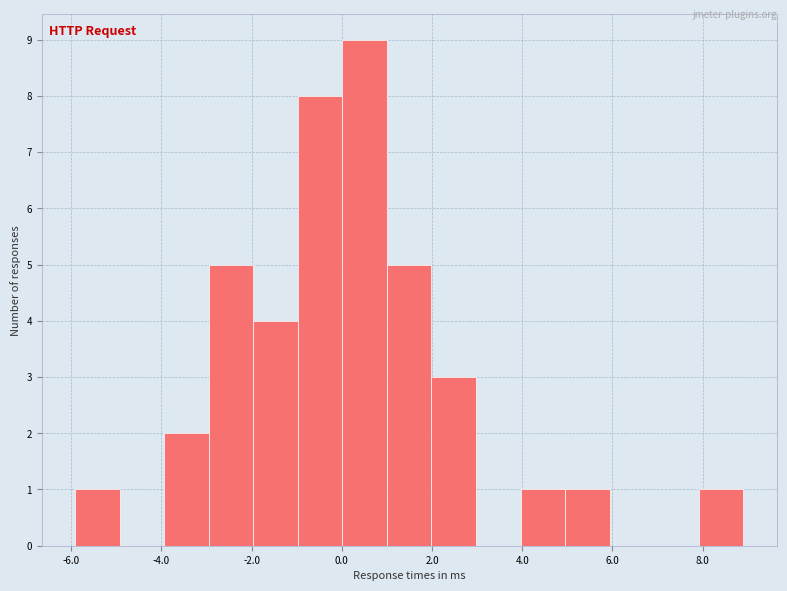

Reading left to right, list every bar in this chart as the range it spans on the x-axis followed by its height. Neither the bar edges nor the heights are printed on the chart, so give them approximately, as read against the axes.

-6 to -5: 1
-5 to -4: 0
-4 to -3: 2
-3 to -2: 5
-2 to -1: 4
-1 to 0: 8
0 to 1: 9
1 to 2: 5
2 to 3: 3
3 to 4: 0
4 to 5: 1
5 to 6: 1
6 to 7: 0
7 to 8: 0
8 to 9: 1